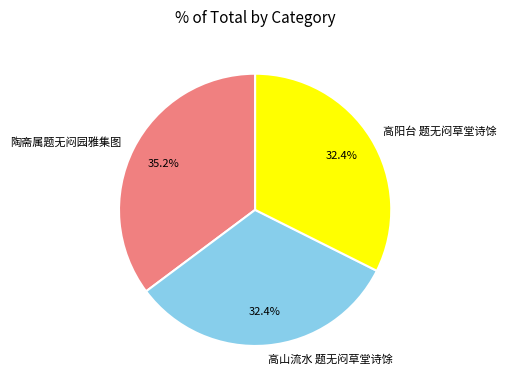

Between 高阳台 题无闷草堂诗馀 and 陶斋属题无闷园雅集图, which is larger?

陶斋属题无闷园雅集图